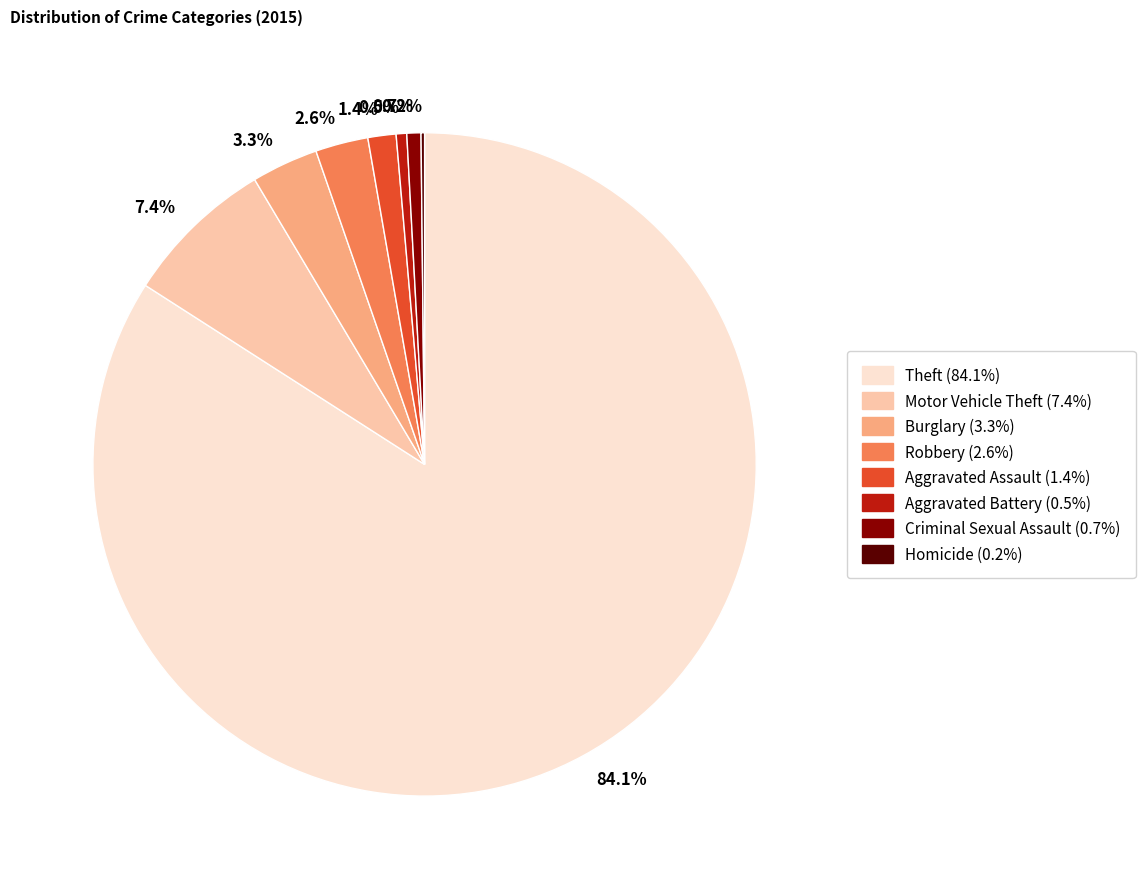

Is there a majority slice in this chart?

Yes